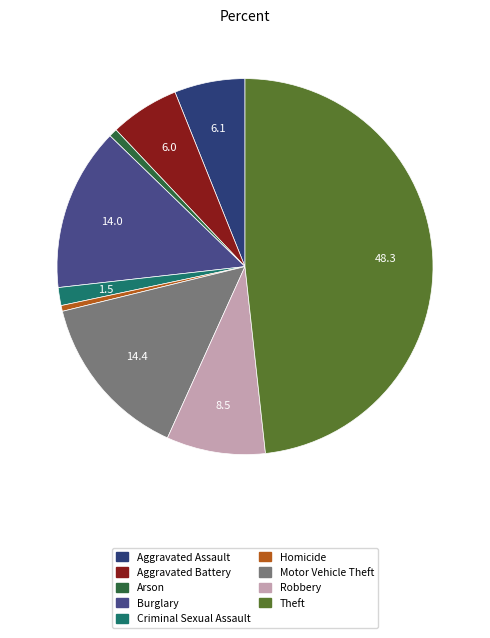

Which category has the biggest portion of the pie?

Theft